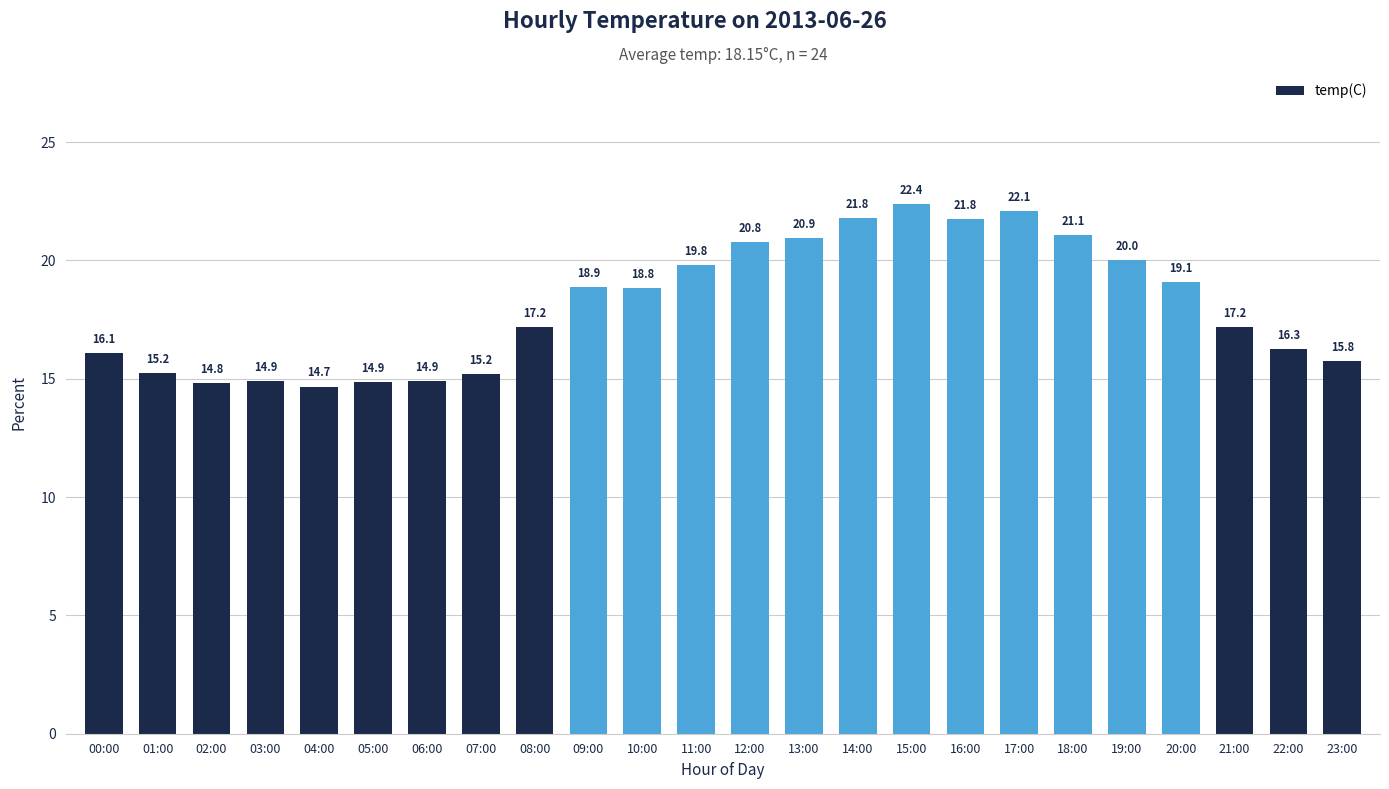

What is the sum of the values at 04:00 and 22:00?

30.9